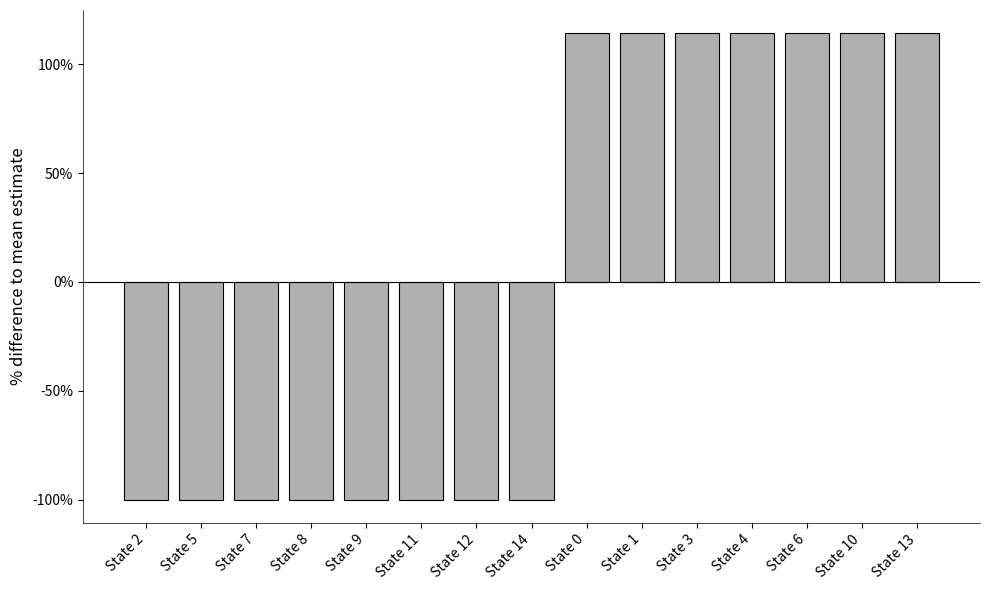

Are the bars grouped side by side (vs. stacked)?

No